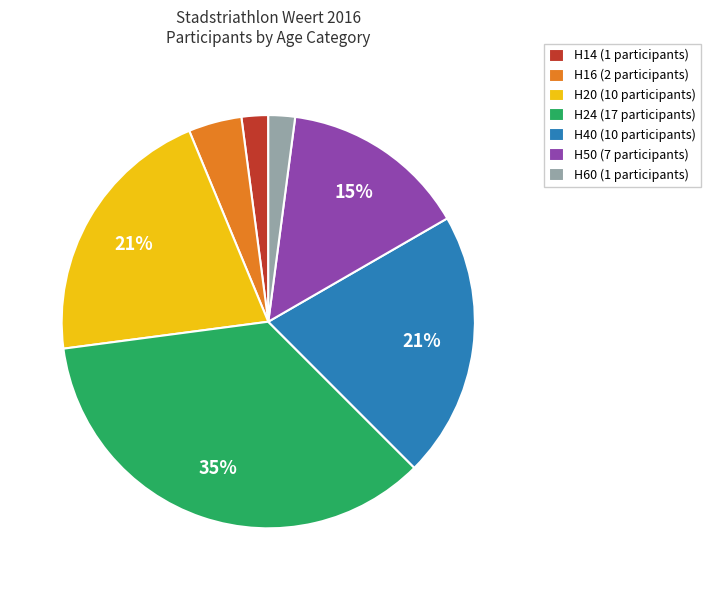

True or false: H24 accounts for 35% of the total.

True